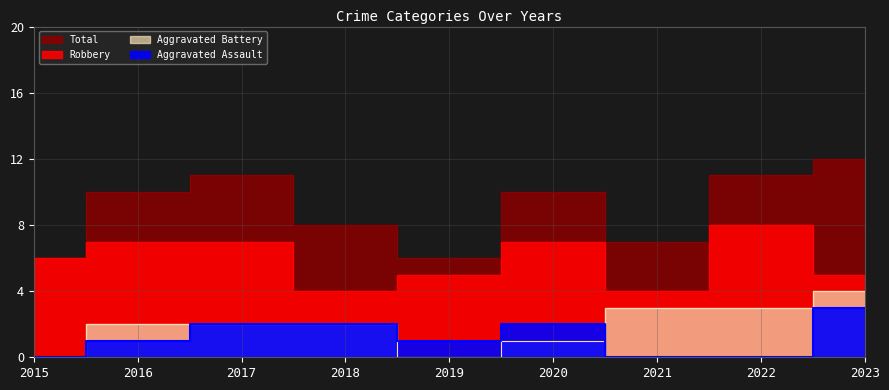

Is the value of Aggravated Assault at 2020 greater than the value of Aggravated Battery at 2016?

No